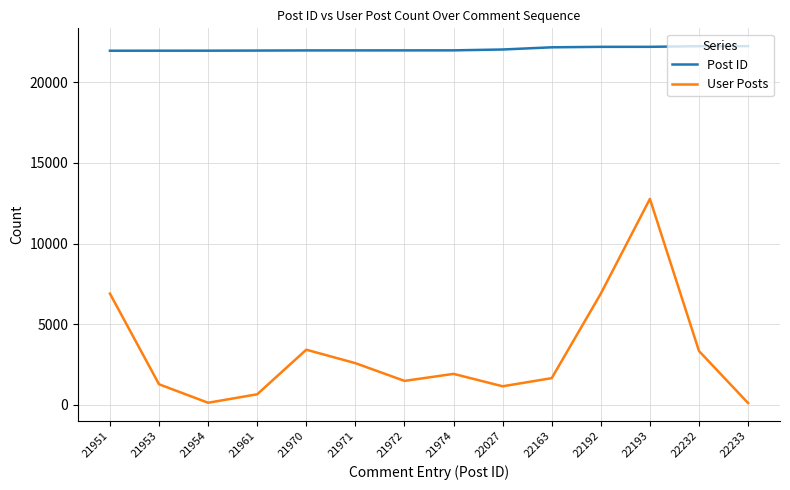

Does the chart display data point markers on the line(s)?

No